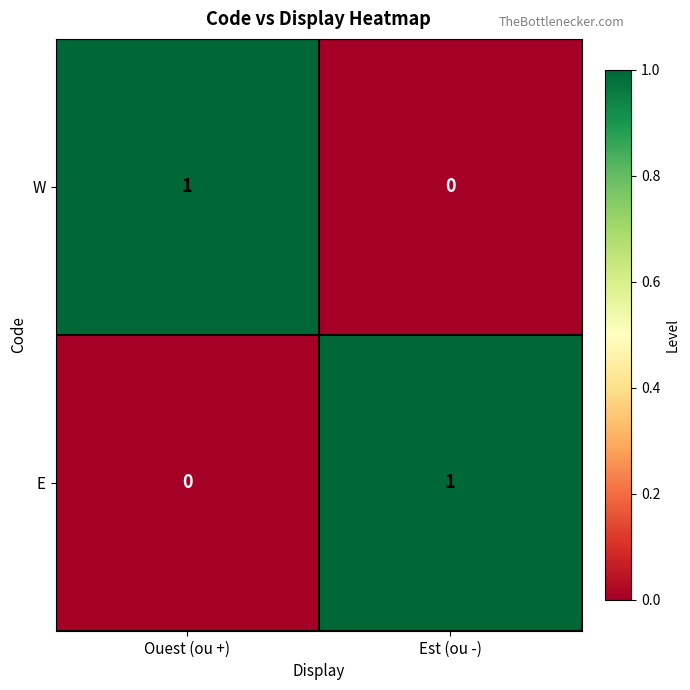

How many categories are shown in the chart?

2